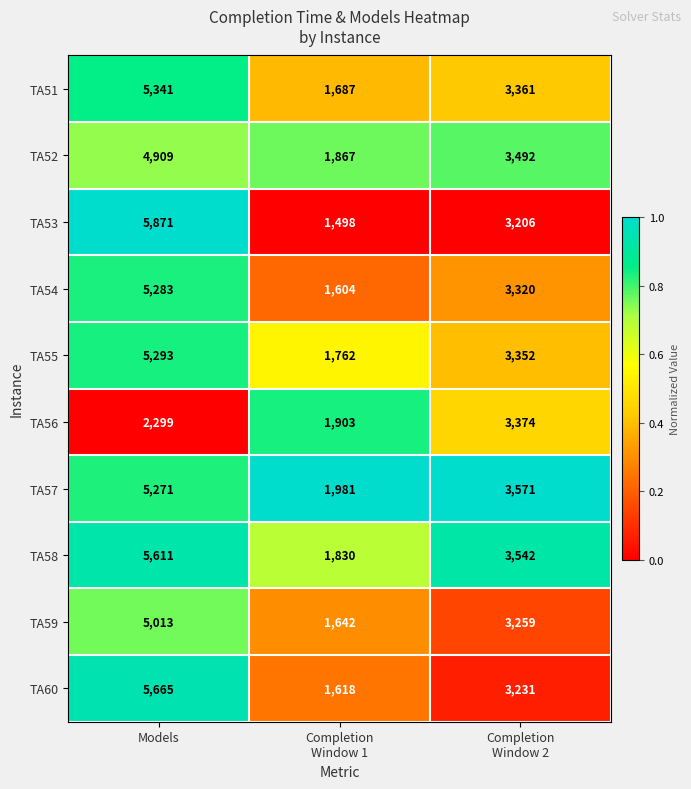

Which label corresponds to the smallest value in the chart?

Completion
Window 1